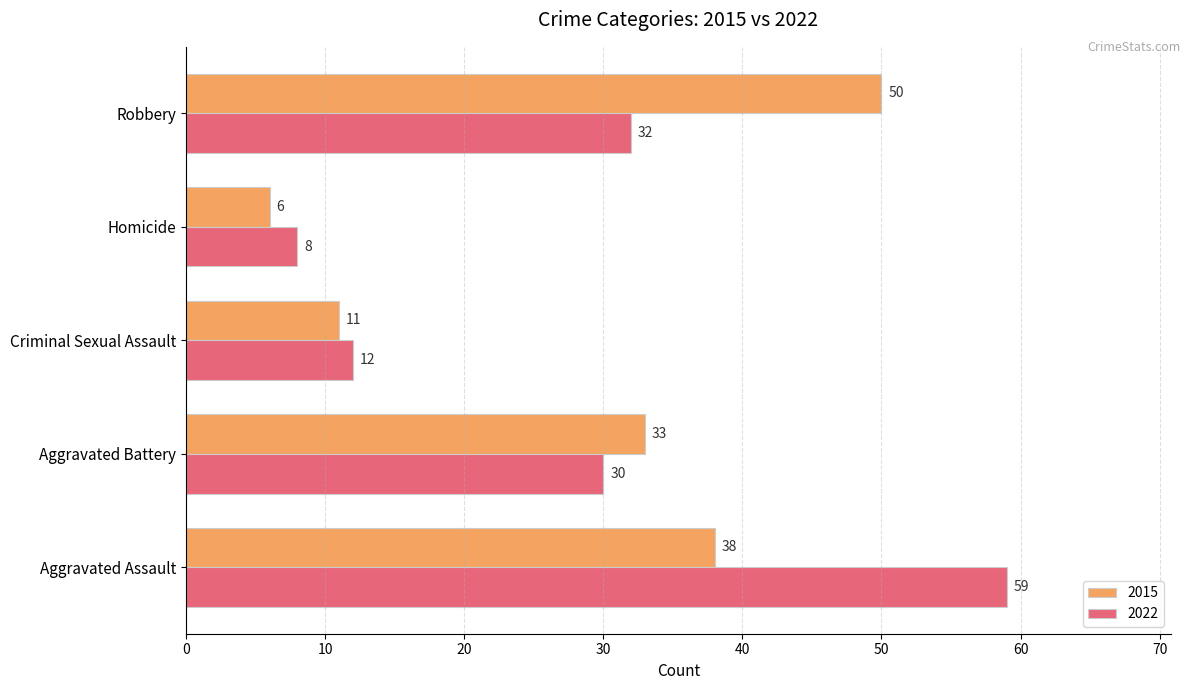

Is the value of 2022 at Homicide greater than the value of 2015 at Homicide?

Yes